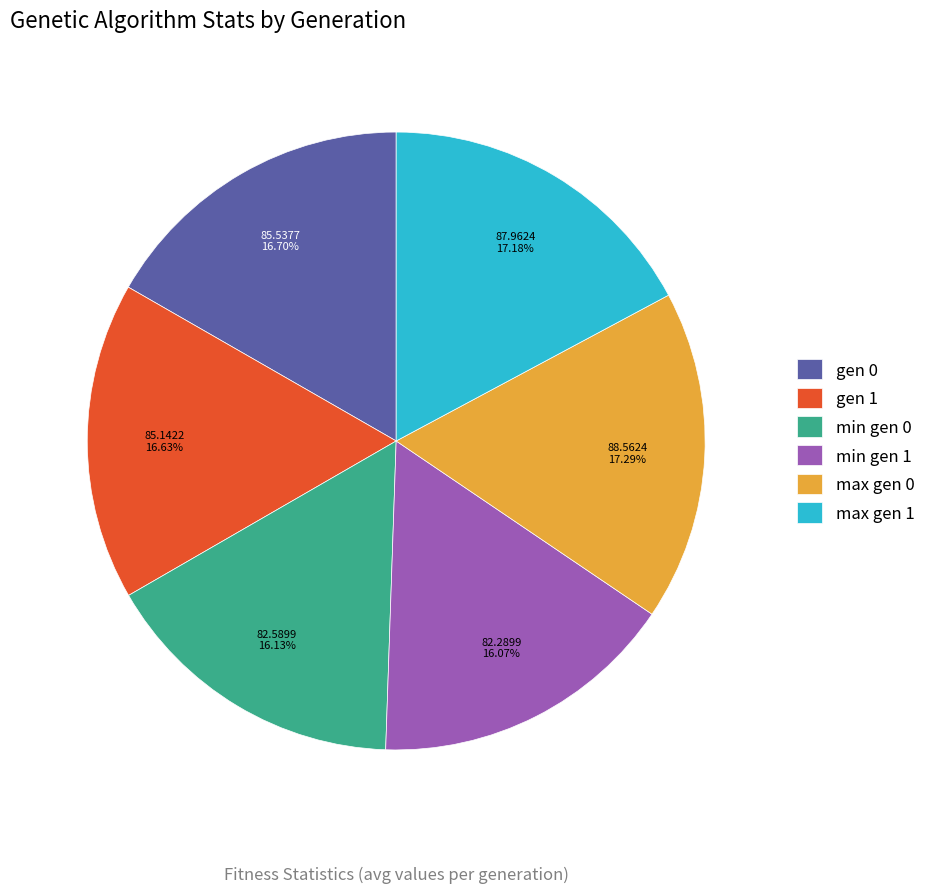

To the nearest percent, what is the difference between the min gen 1 and gen 1 slice percentages?

1%